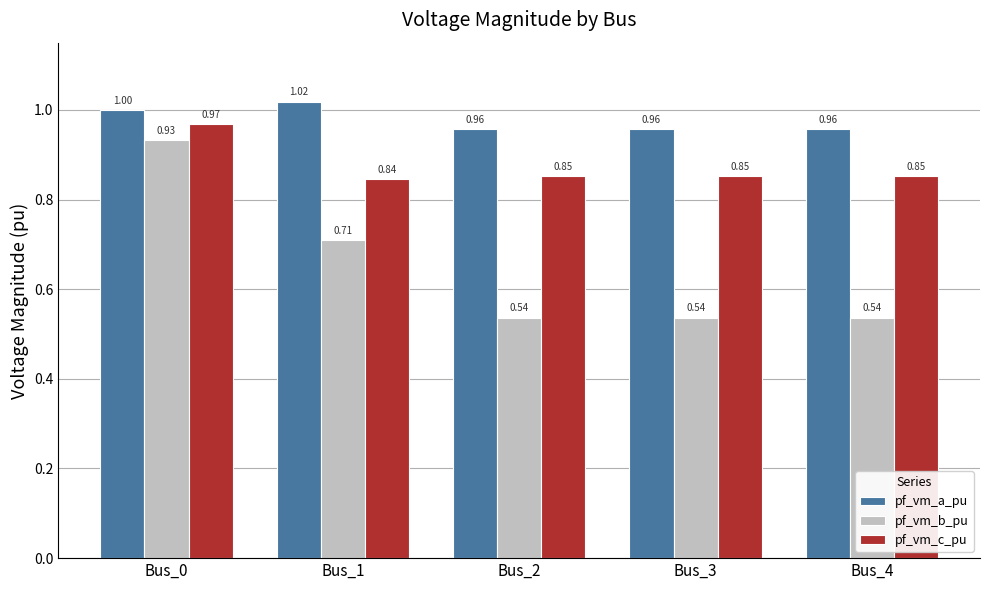

At how many categories does at least one series exceed 0?

5